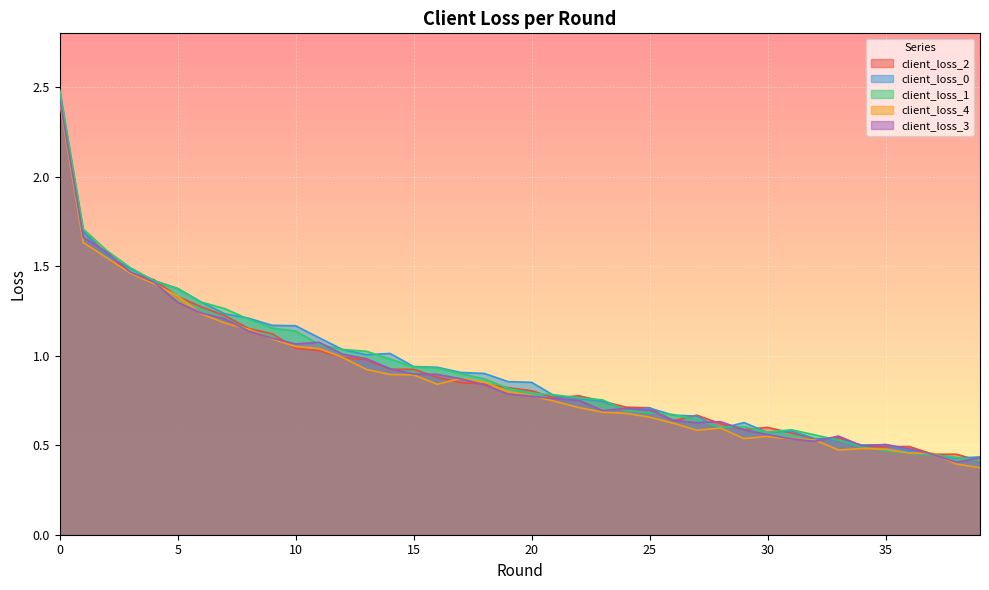

What are all the series names shown in the legend?

client_loss_2, client_loss_0, client_loss_1, client_loss_4, client_loss_3